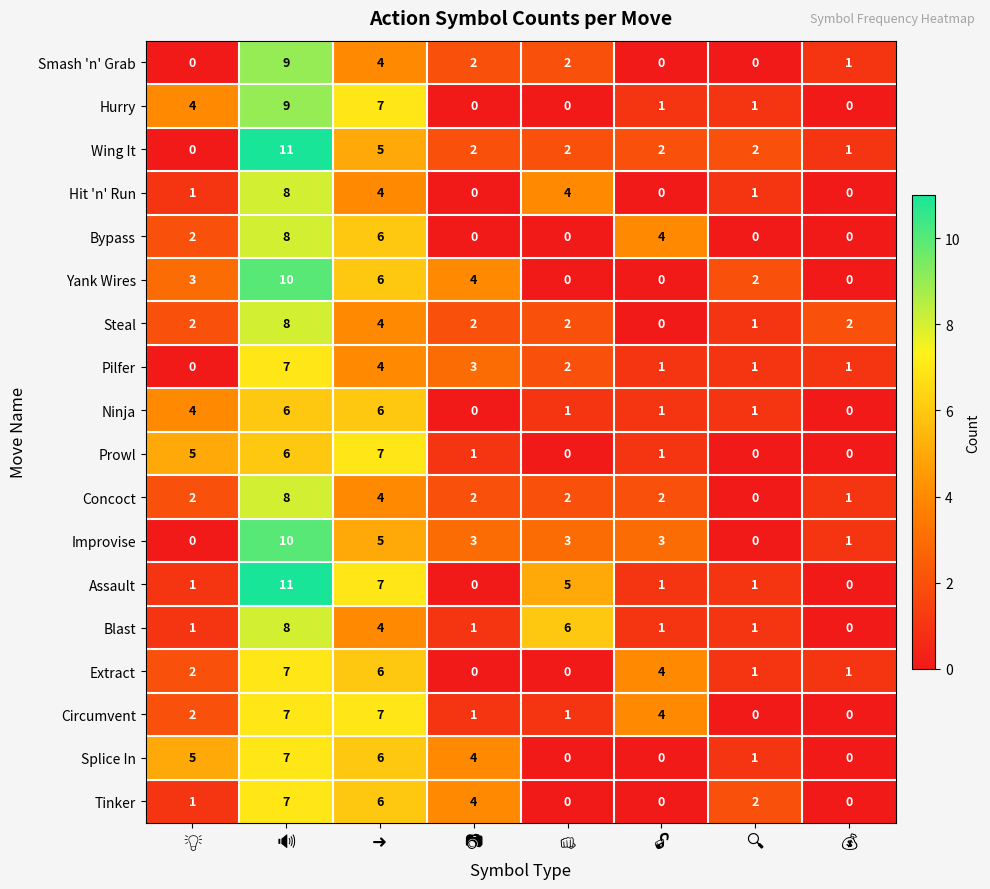

What is the greatest value displayed?

11